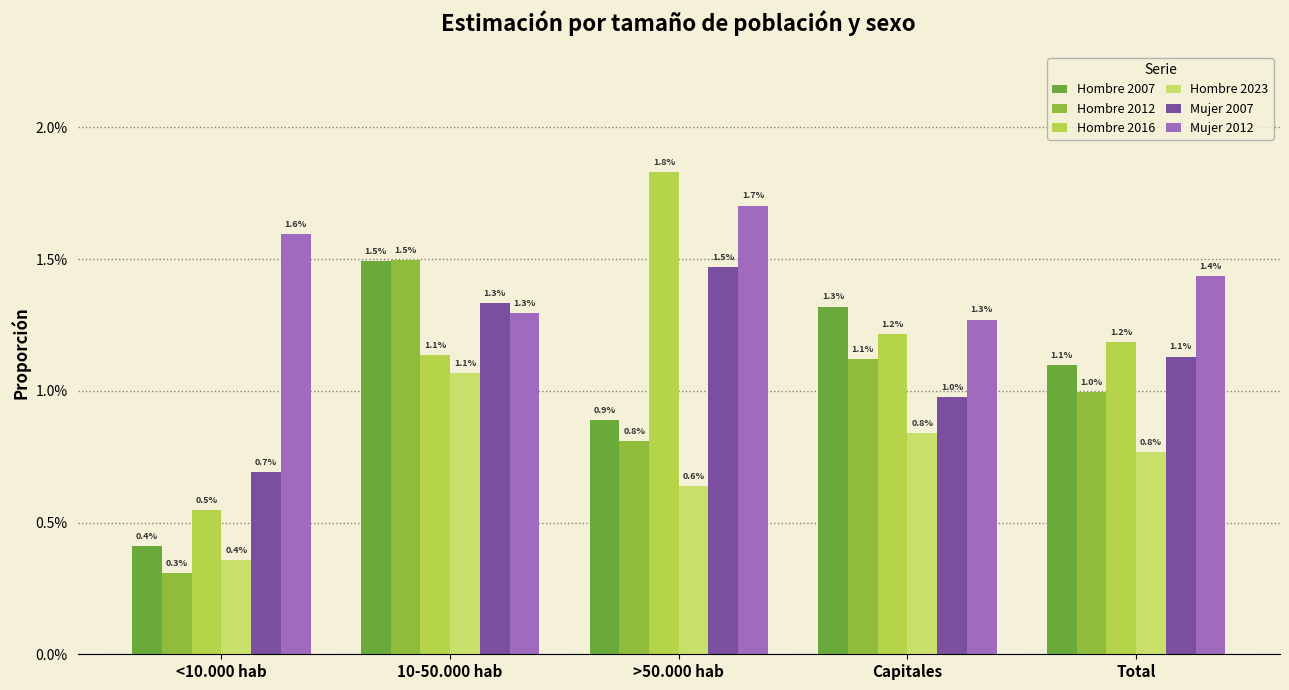

Which series has the widest spread of values?

Hombre 2016